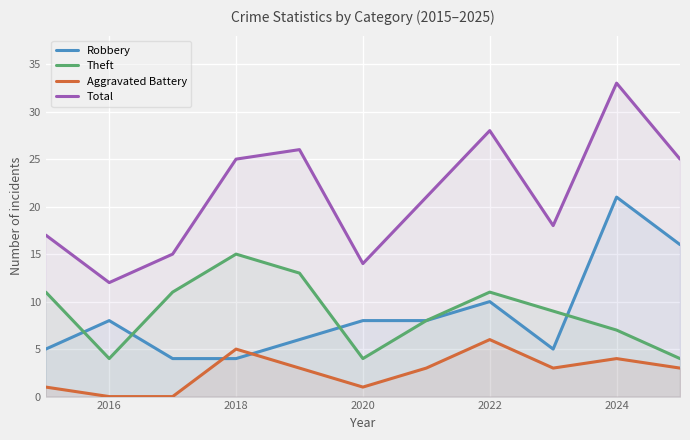

Which series has the largest range (max minus min)?

Total